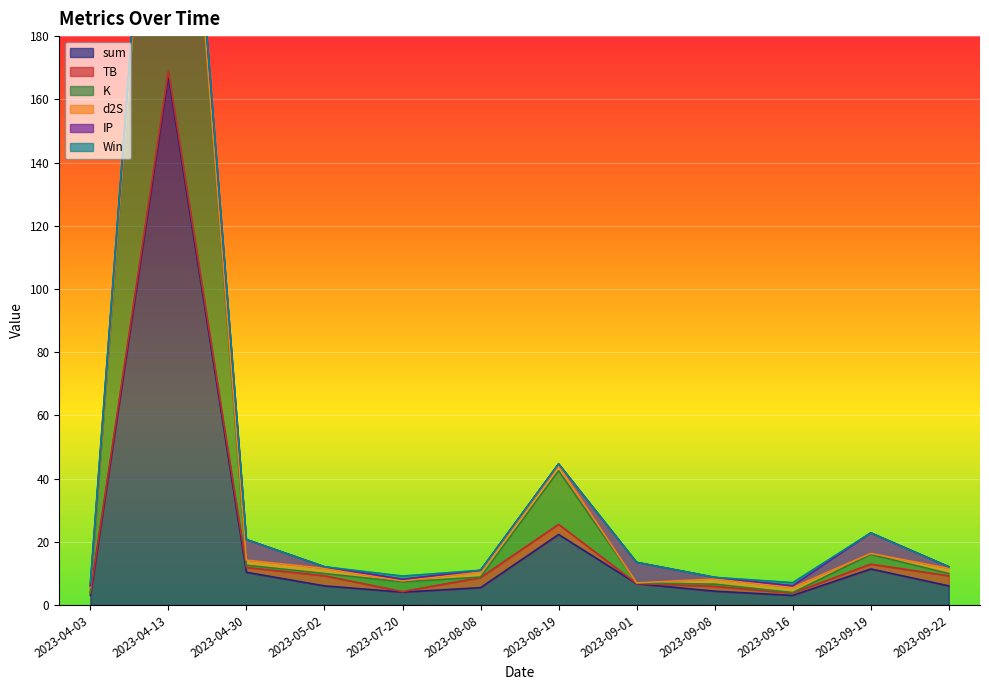

The value of sum at 2023-04-13 is 167.4. True or false?

True